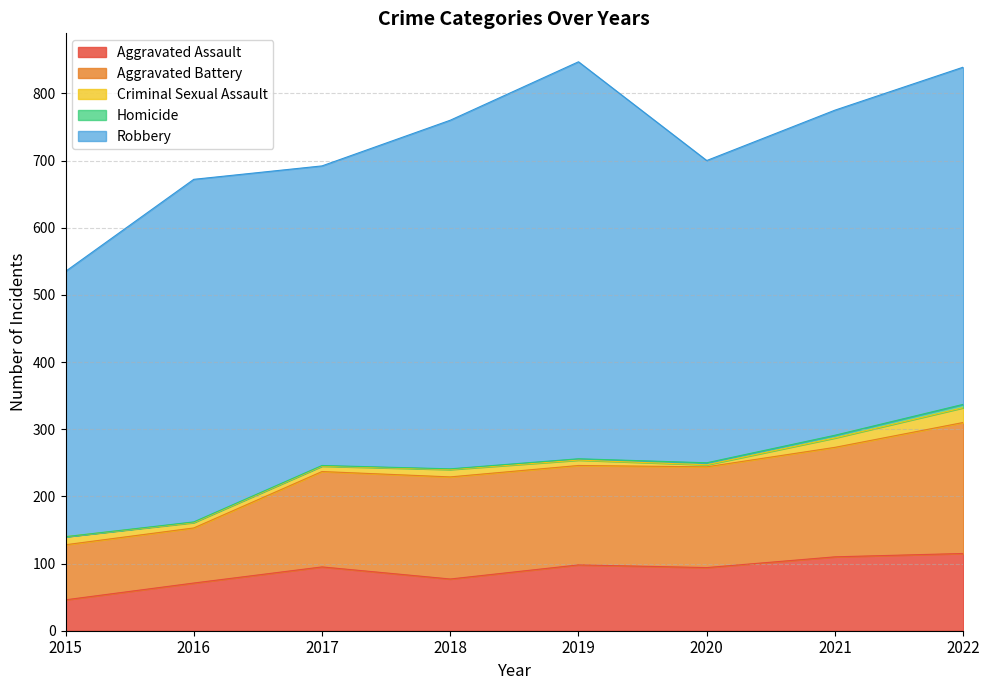

Which series has the largest range (max minus min)?

Robbery